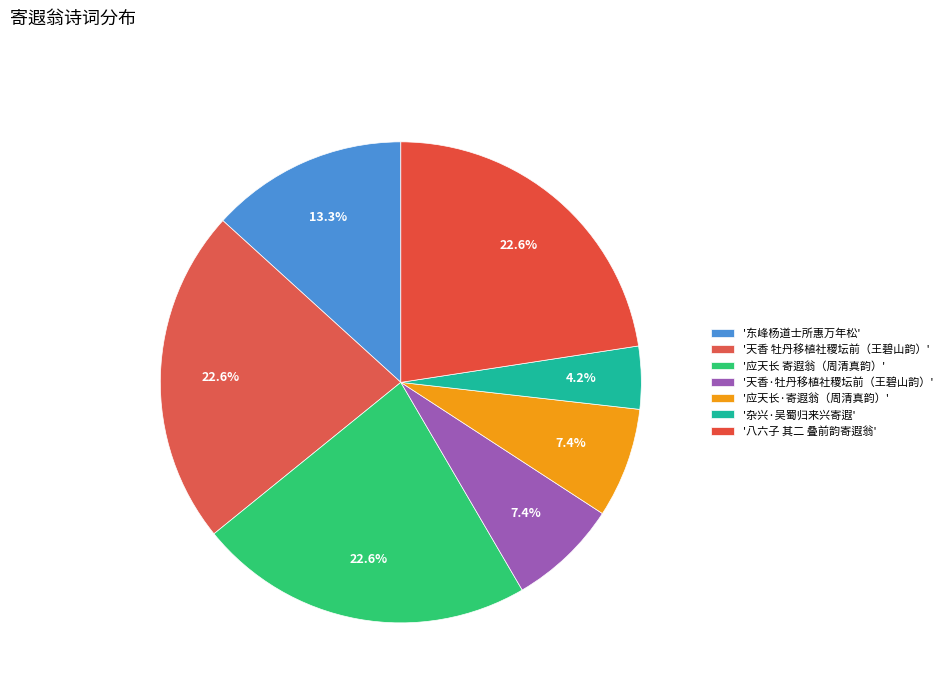

Which category has the smallest portion of the pie?

杂兴·吴蜀归来兴寄遐